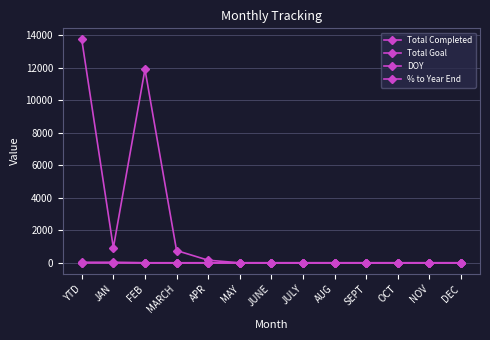

What is the label of the 11th point from the left?

OCT